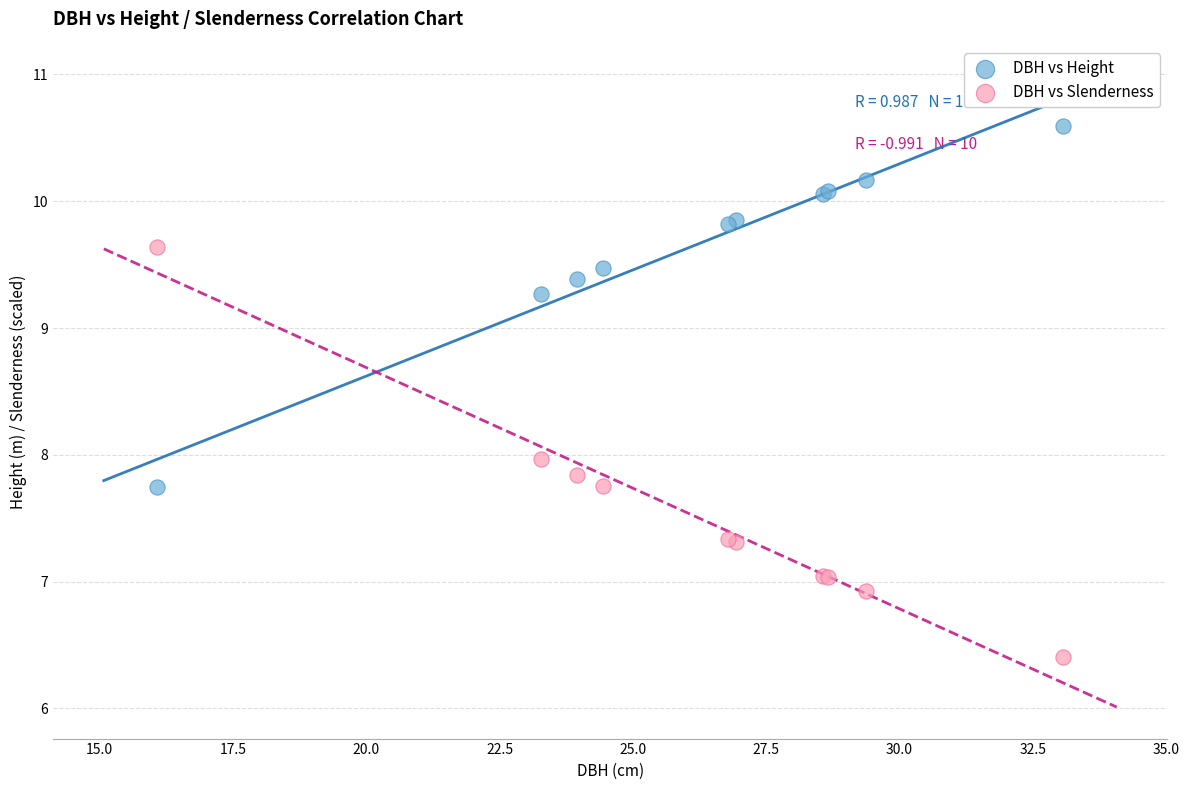

In the DBH vs Height series, what Y value is closest to 9?

9.3